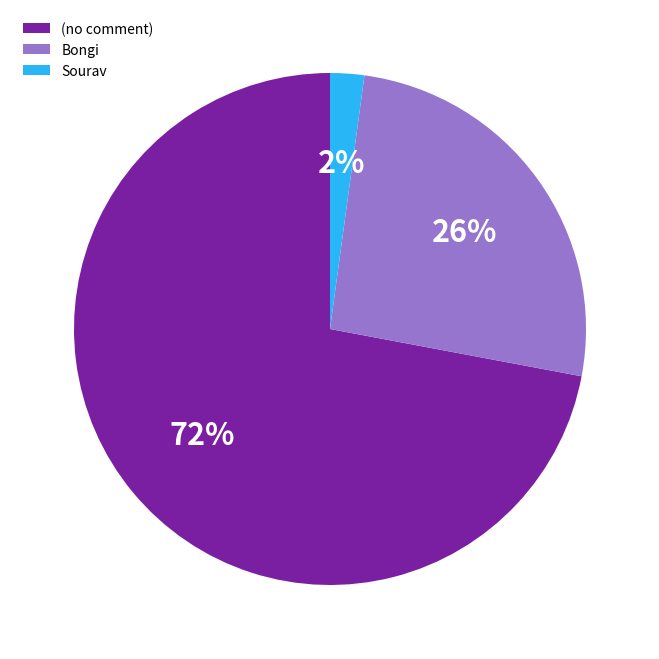

Which slice is the largest?

(no comment)